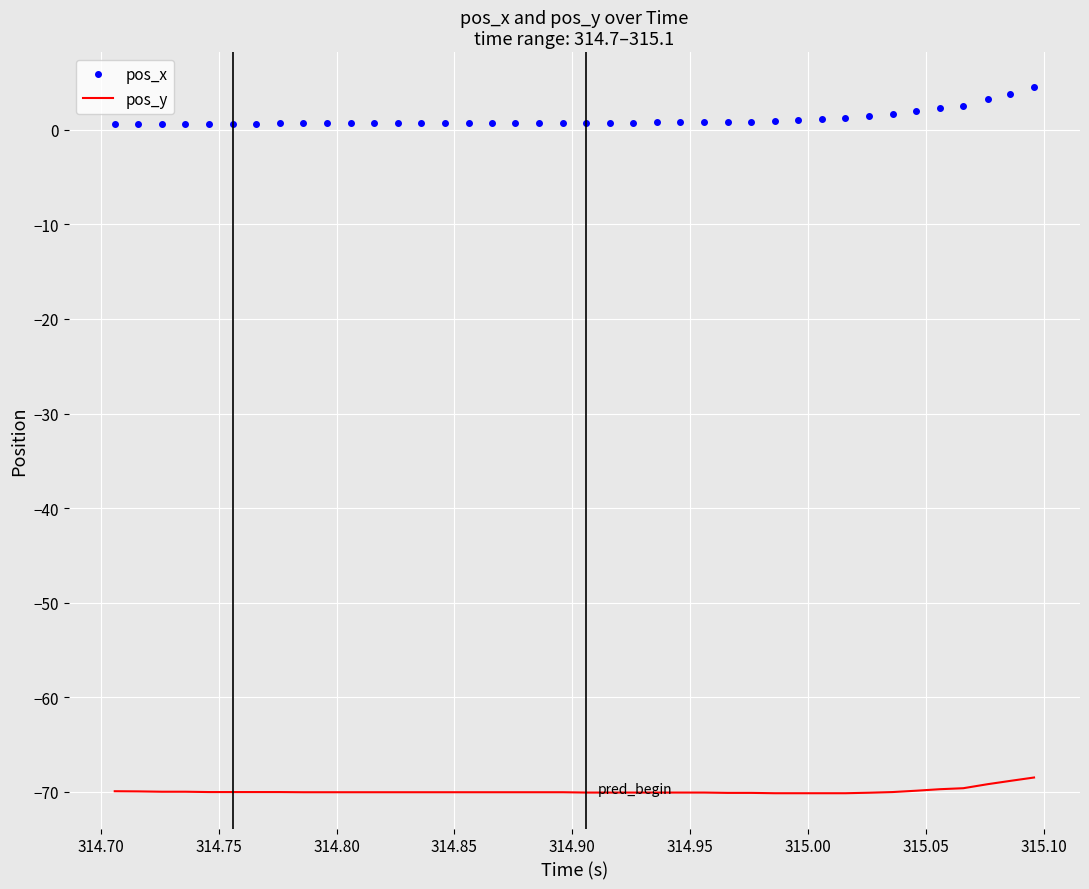

What is the minimum value shown in the chart?

-70.2